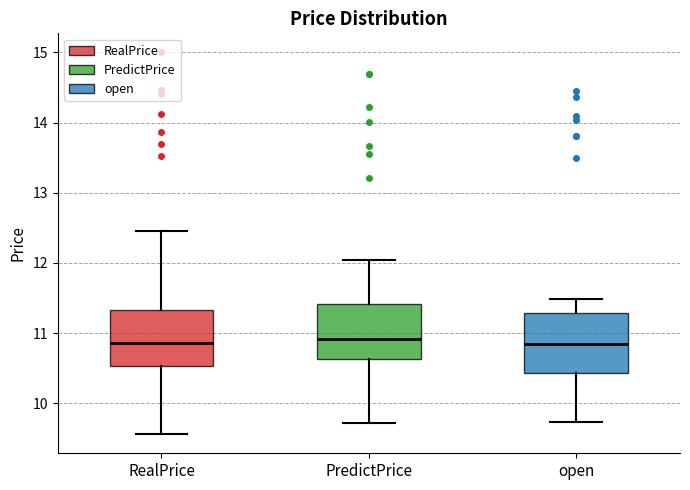

Where does the lower whisker of the box for open end on the y-axis? The values are not printed on the chart, so give them approximately, as read against the axis.

9.7